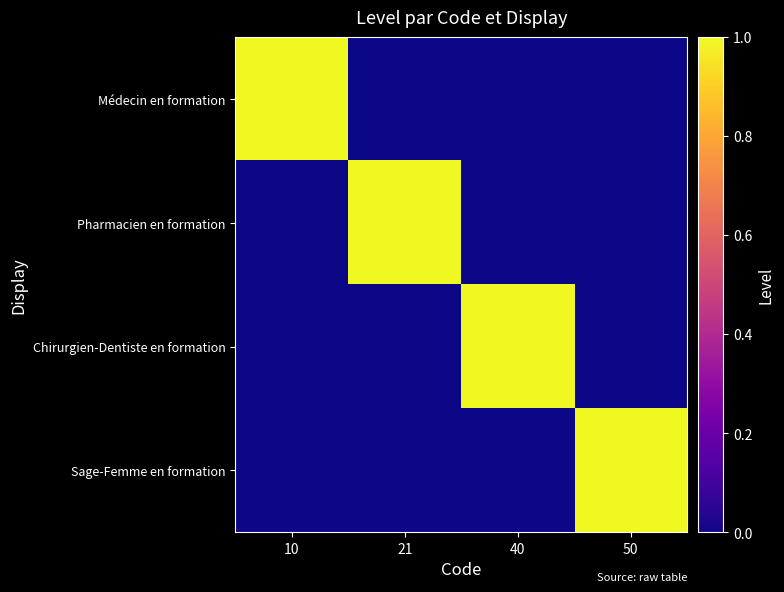

Reading left to right, list all the values displayed in this chart.

Médecin en formation: 10=1	21=0	40=0	50=0
Pharmacien en formation: 10=0	21=1	40=0	50=0
Chirurgien-Dentiste en formation: 10=0	21=0	40=1	50=0
Sage-Femme en formation: 10=0	21=0	40=0	50=1